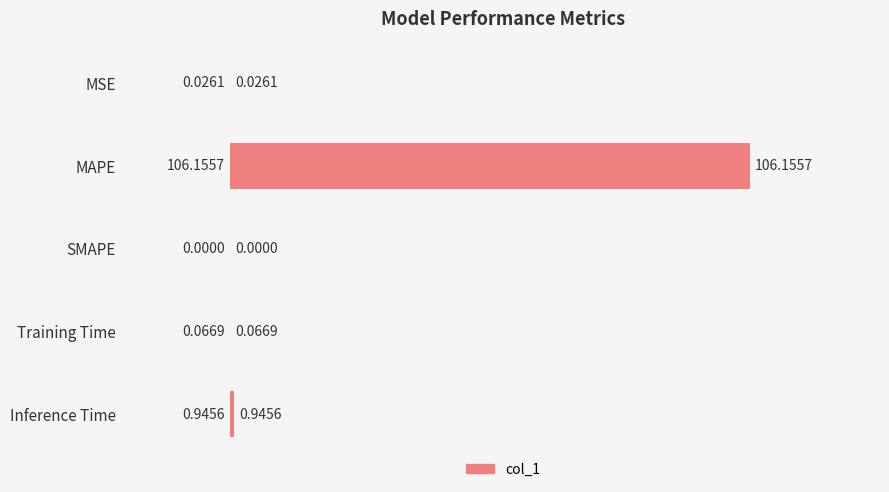

What is the change in value from MAPE to Training Time?

-106.1